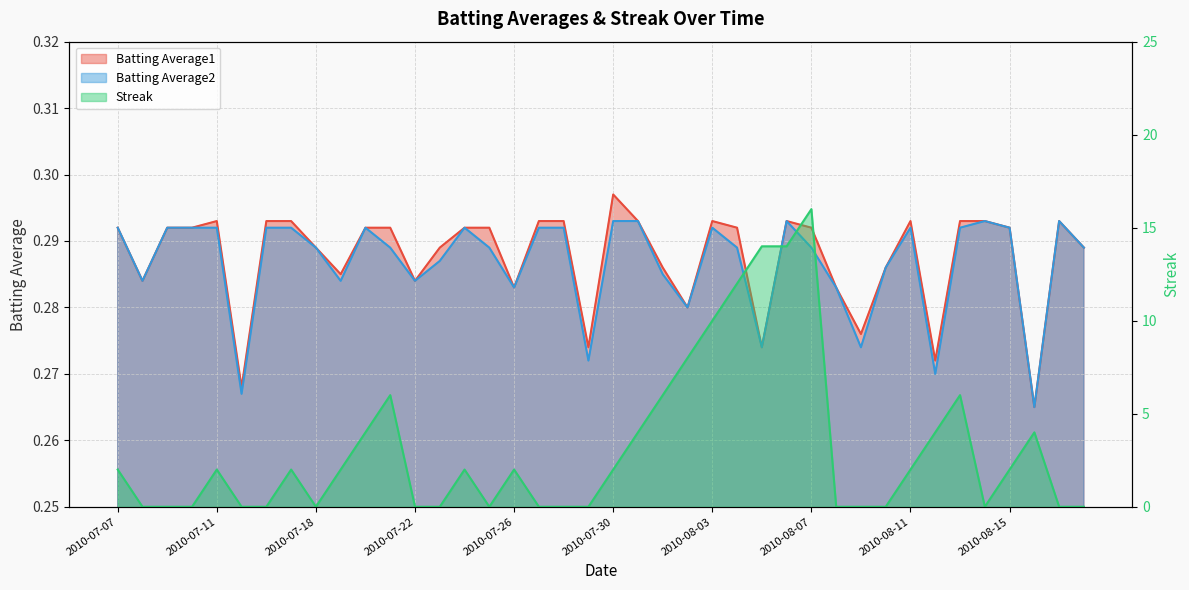

At which label does Batting Average2 reach its minimum?

2010-08-16